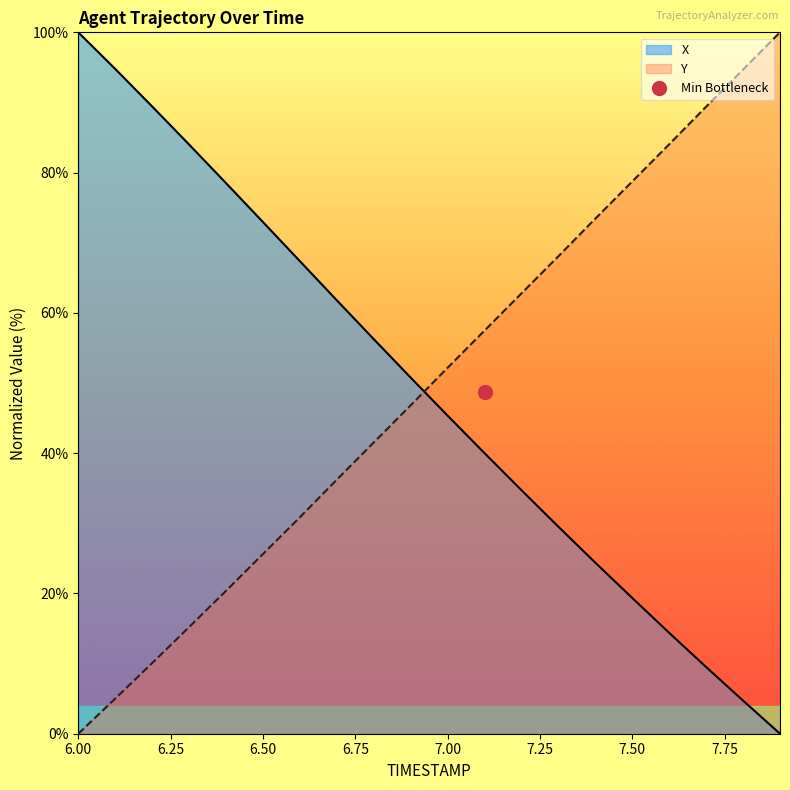

The Y series shows 10.1 at 6.2. True or false?

True